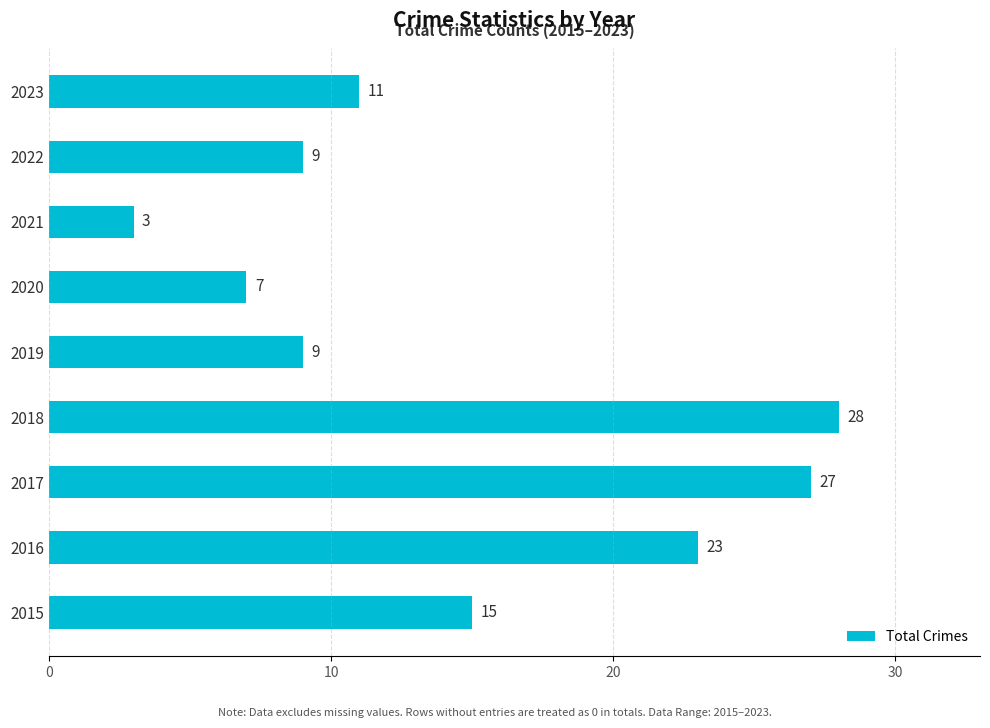

What is the approximate value at 2019, to the nearest 5?

10